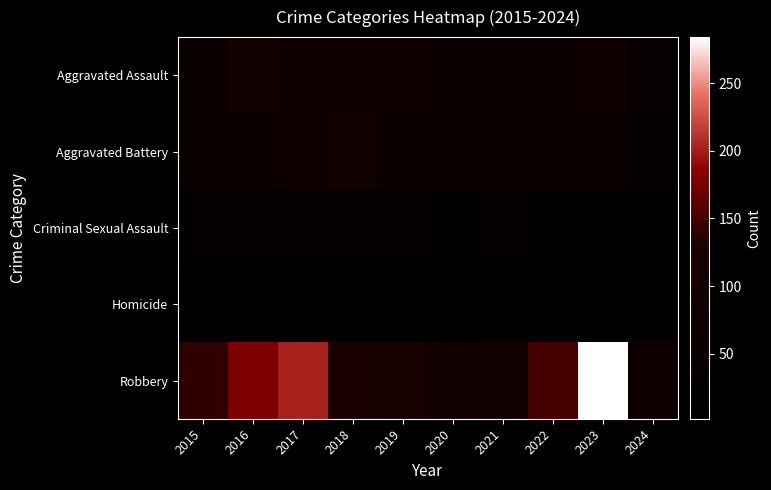

How many data points does each series have?

10